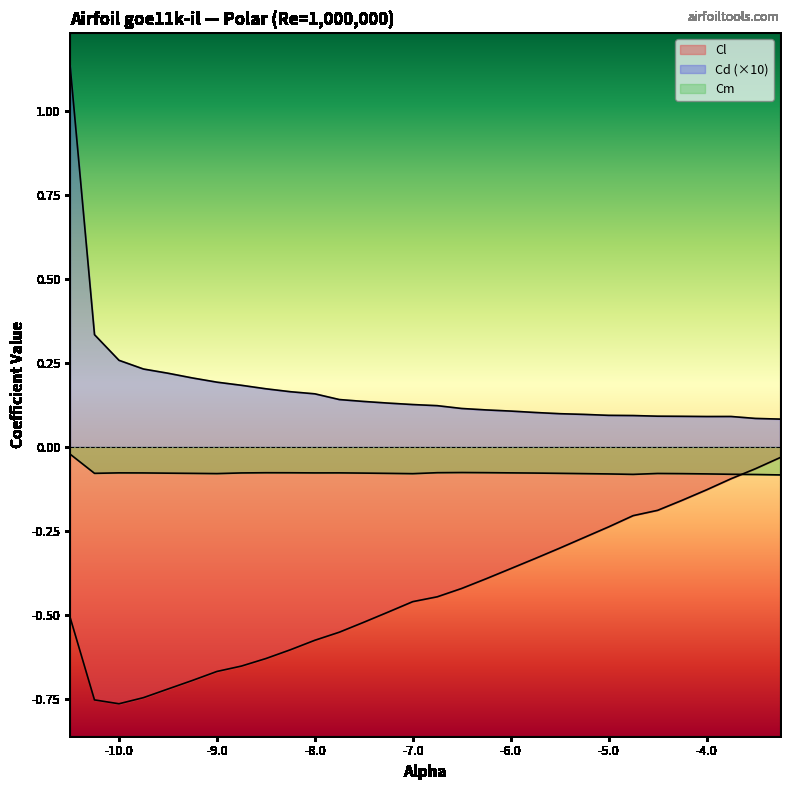

Rank the series by their maximum value, from highest to lowest.

Cd, Cm, Cl